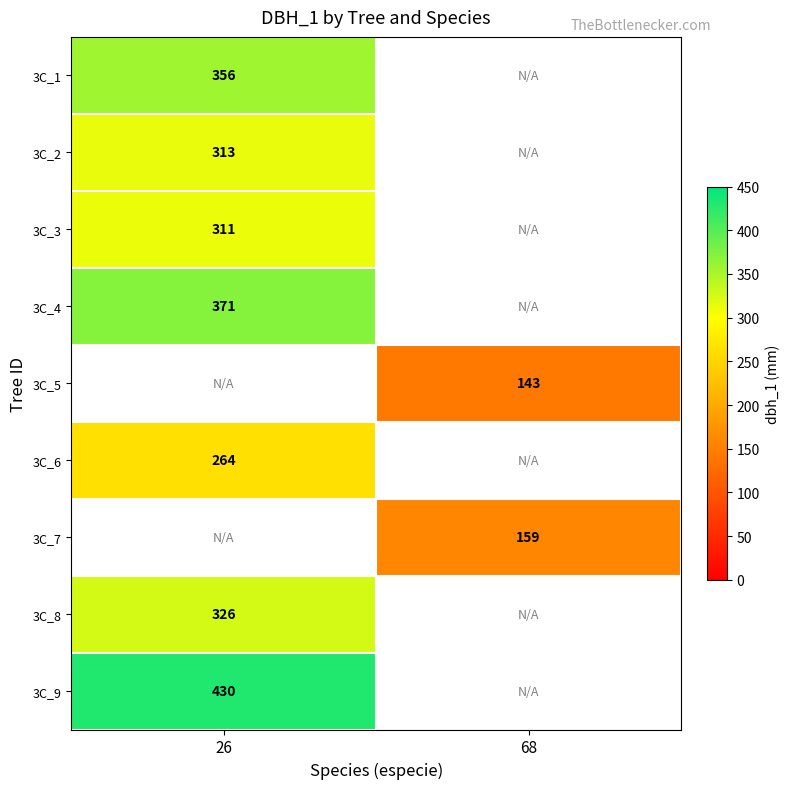

The value of 3C_7 at 68 is 56. True or false?

False